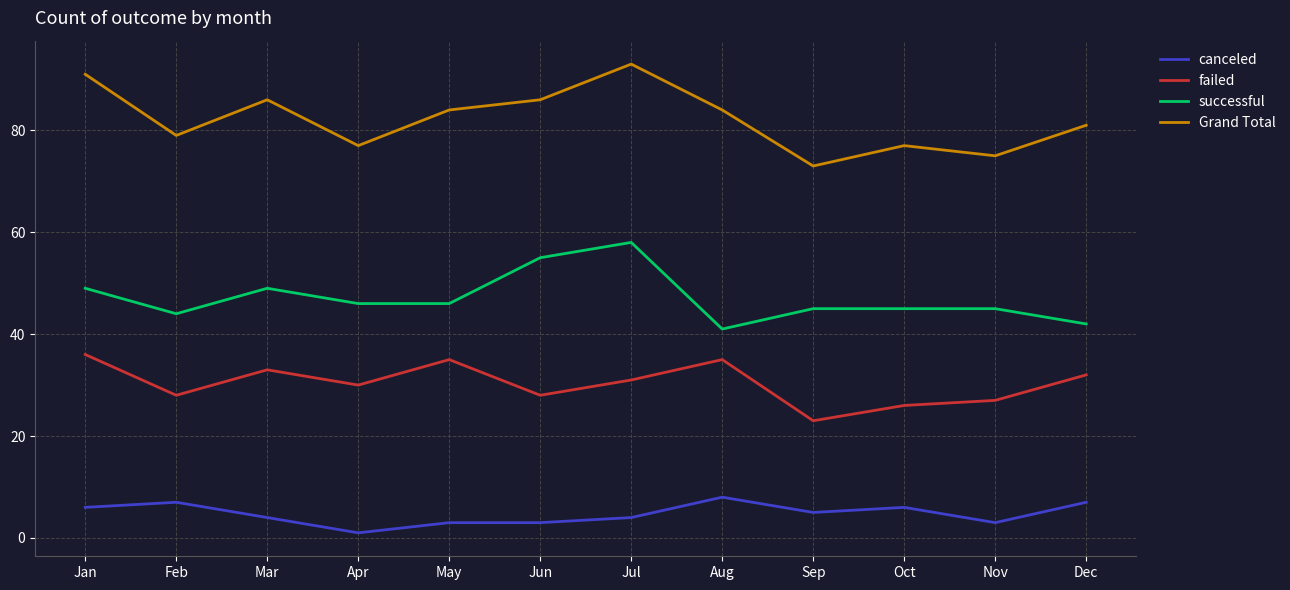

True or false: Grand Total and successful cross at least once.

False